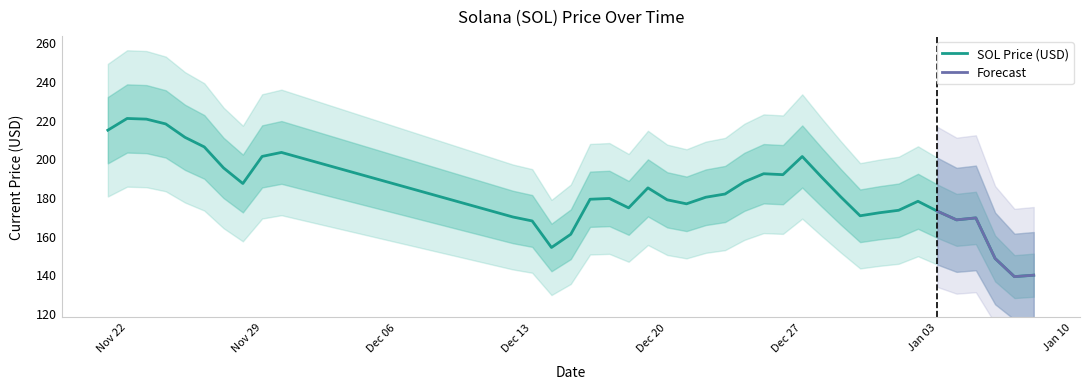

What position from the left is 12/25/2021?

24